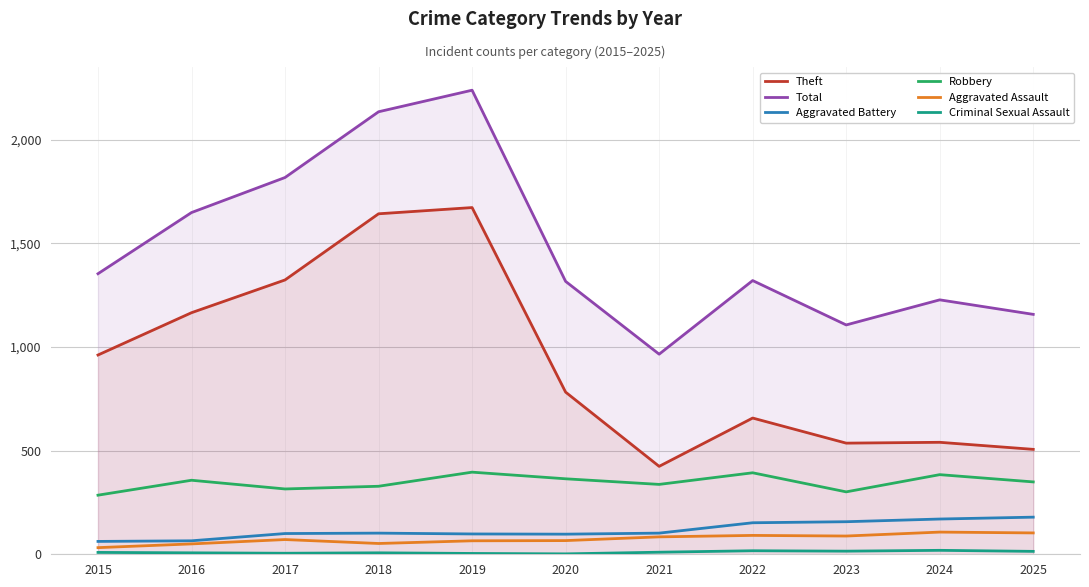

Between 2016 and 2019, which is larger?

2019